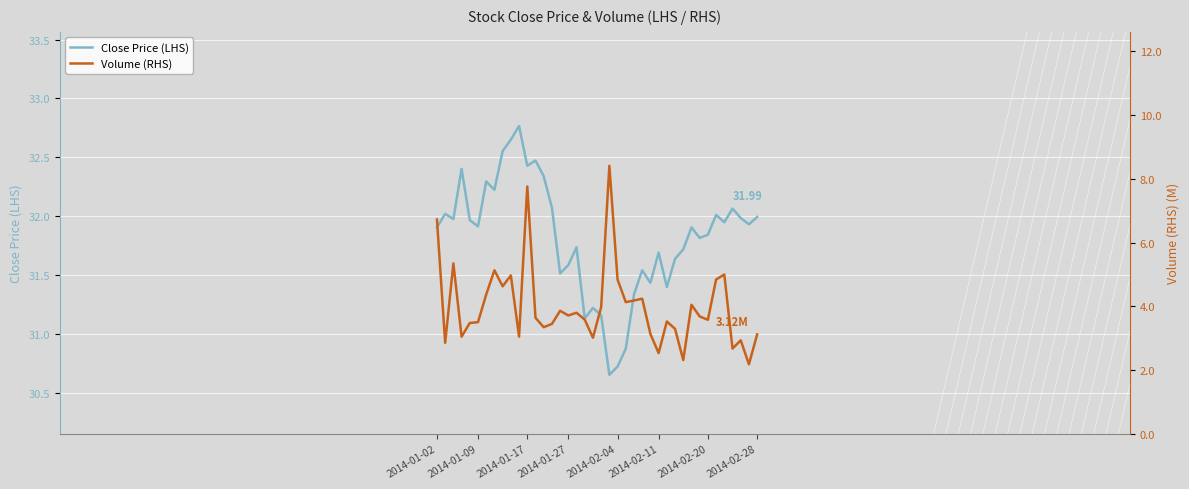

At which category is the sum across all series the highest?

2014-01-17